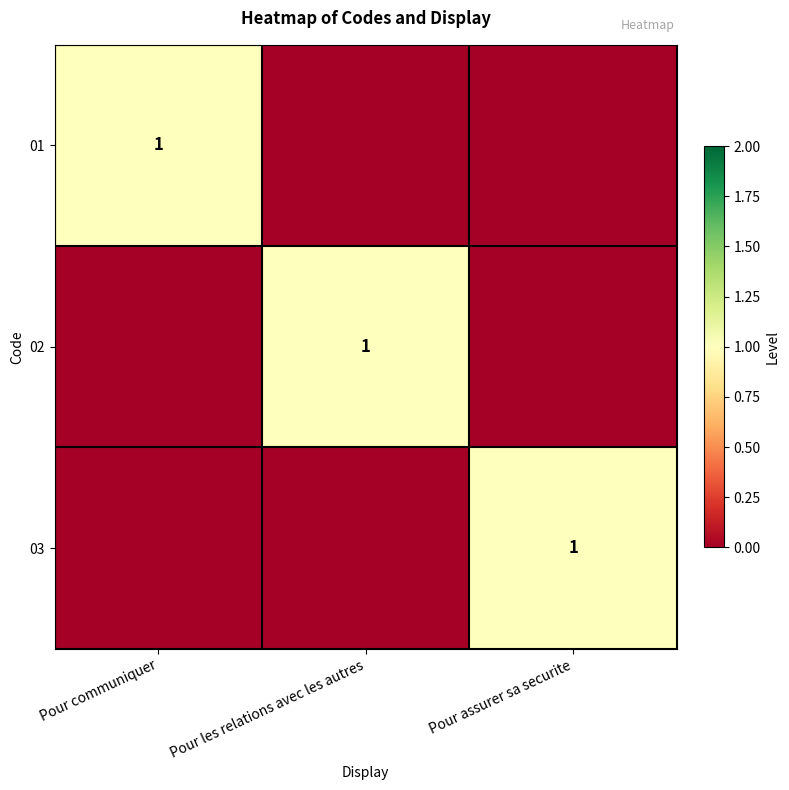

True or false: 03 has a value of 2 at Pour assurer sa securite.

False